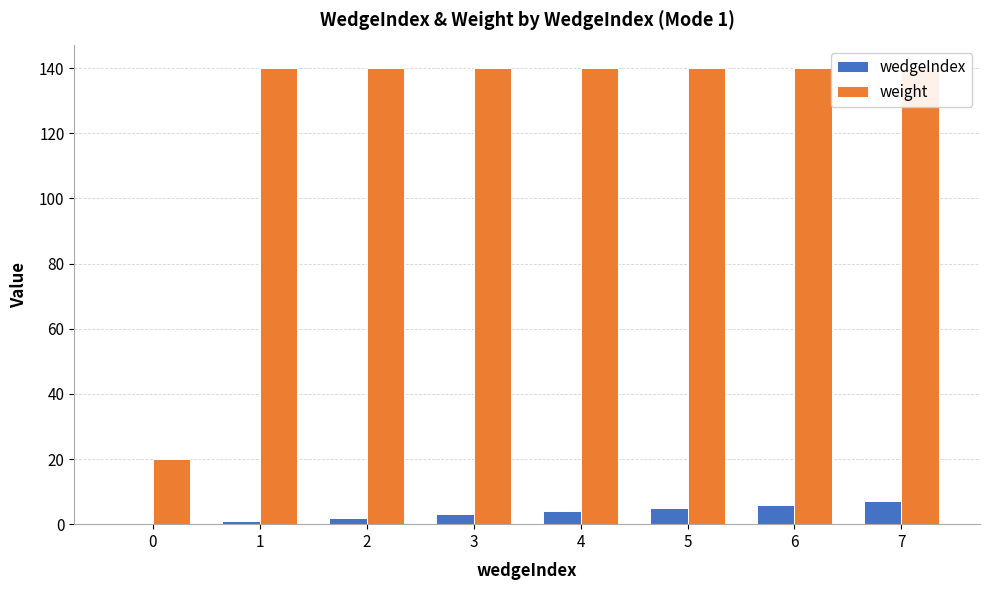

True or false: wedgeIndex has a value of 7 at 7.

True